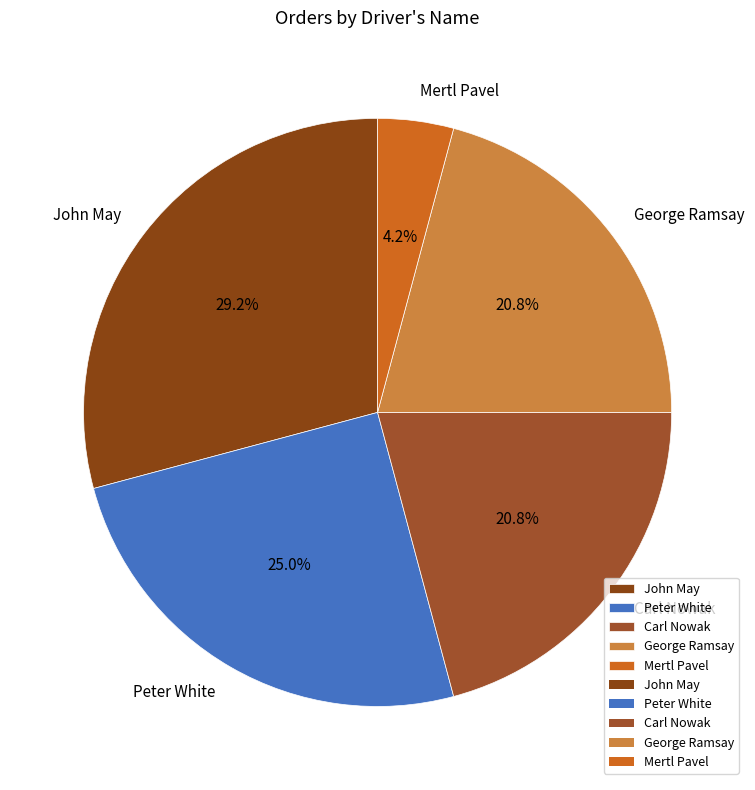

Is there any slice that represents more than half of the pie?

No